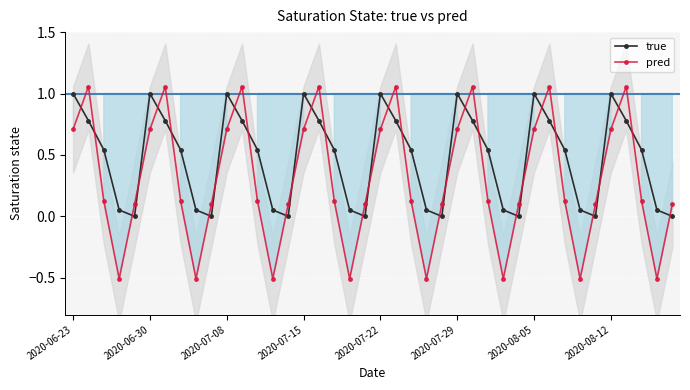

Reading left to right, list all the values displayed in this chart.

true: 1.0	0.8	0.5	0.1	0.0	1.0	0.8	0.5	0.1	0.0	1.0	0.8	0.5	0.1	0.0	1.0	0.8	0.5	0.1	0.0	1.0	0.8	0.5	0.1	0.0	1.0	0.8	0.5	0.1	0.0	1.0	0.8	0.5	0.1	0.0	1.0	0.8	0.5	0.1	0.0
pred: 0.7	1.1	0.1	-0.5	0.1	0.7	1.1	0.1	-0.5	0.1	0.7	1.1	0.1	-0.5	0.1	0.7	1.1	0.1	-0.5	0.1	0.7	1.1	0.1	-0.5	0.1	0.7	1.1	0.1	-0.5	0.1	0.7	1.1	0.1	-0.5	0.1	0.7	1.1	0.1	-0.5	0.1